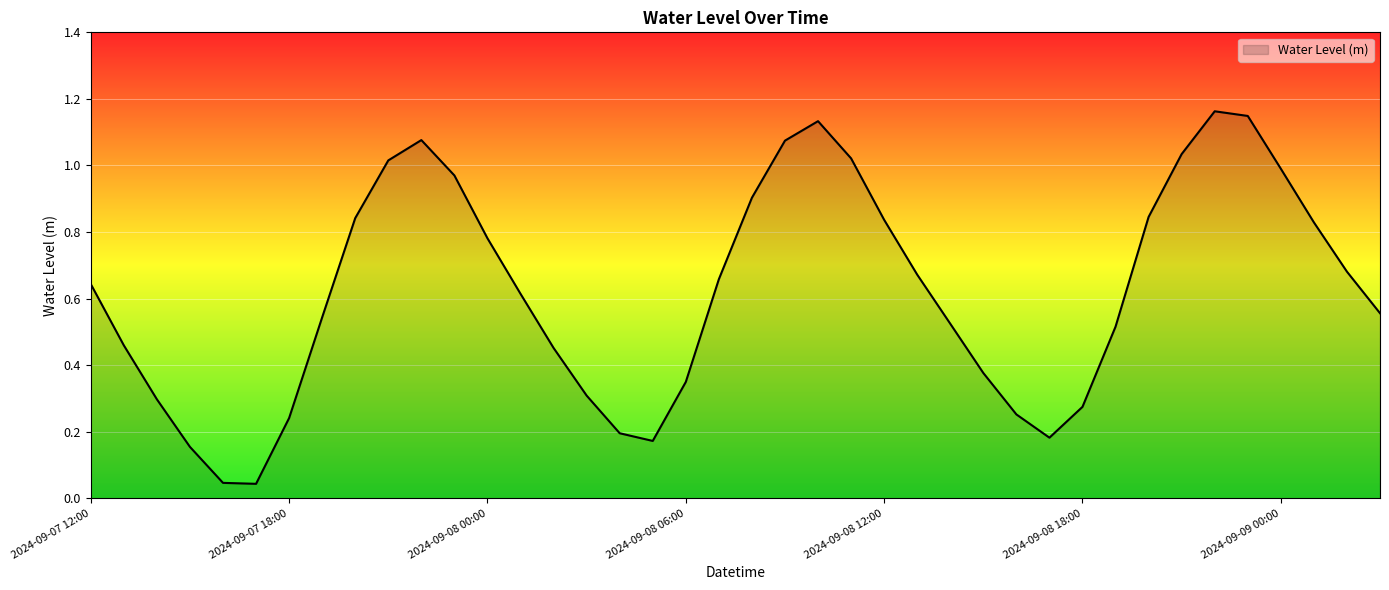

Is this an area chart (filled region under the line)?

Yes